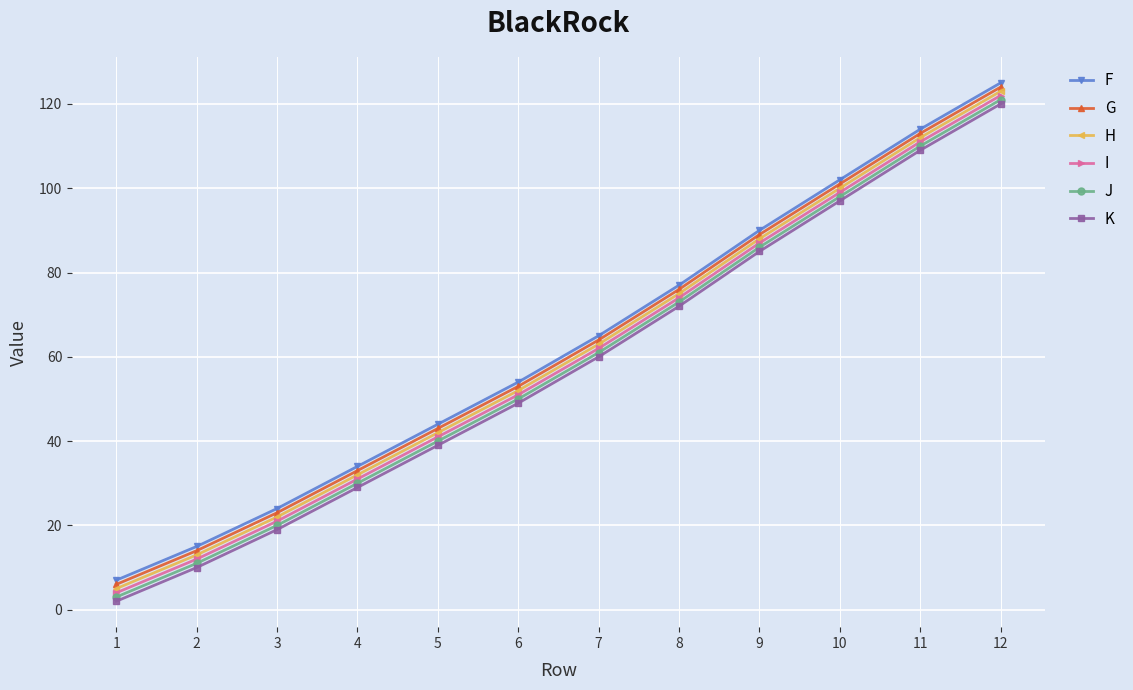

What are all the series names shown in the legend?

F, G, H, I, J, K